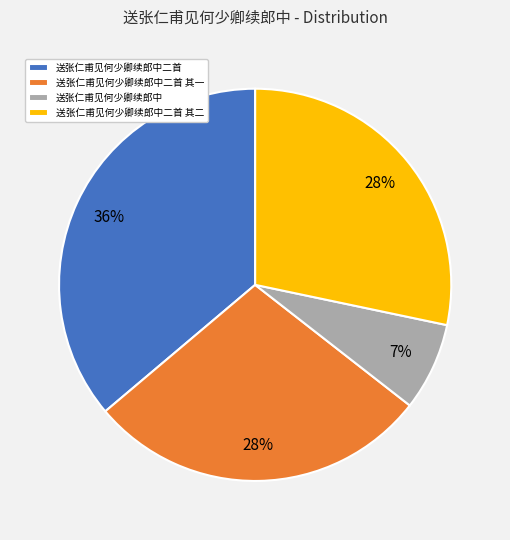

Does 送张仁甫见何少卿续郎中二首 其二 account for over 50% of the chart?

No